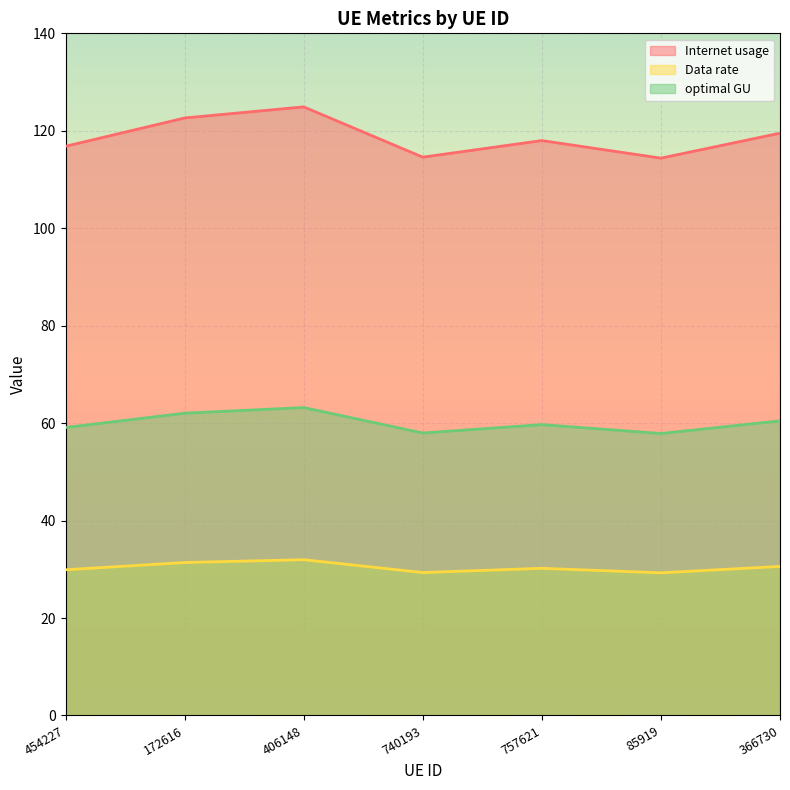

Read the Internet usage value at 740193.

114.6